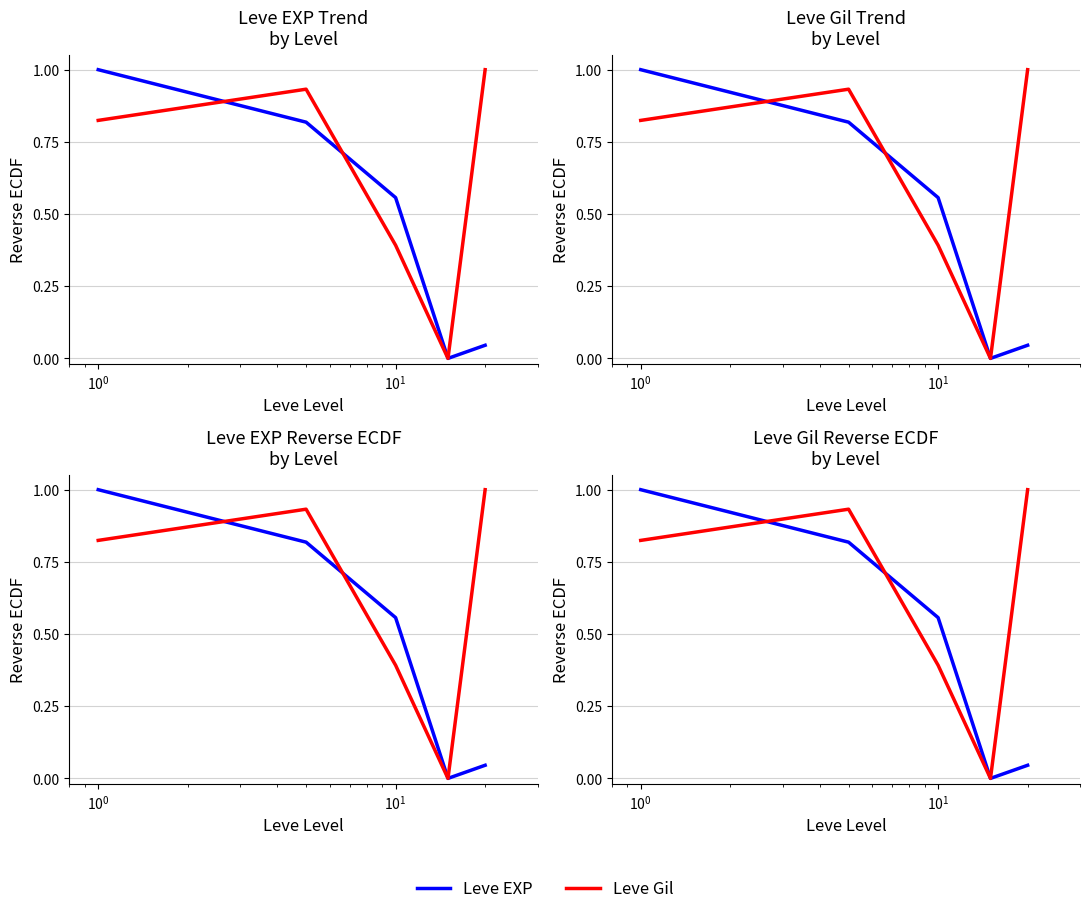

True or false: Leve EXP has more than 2 interior local peaks.

False